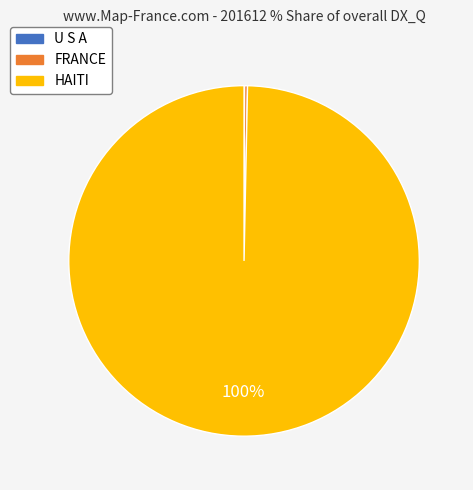

Is it true that HAITI is 89% of the pie?

False